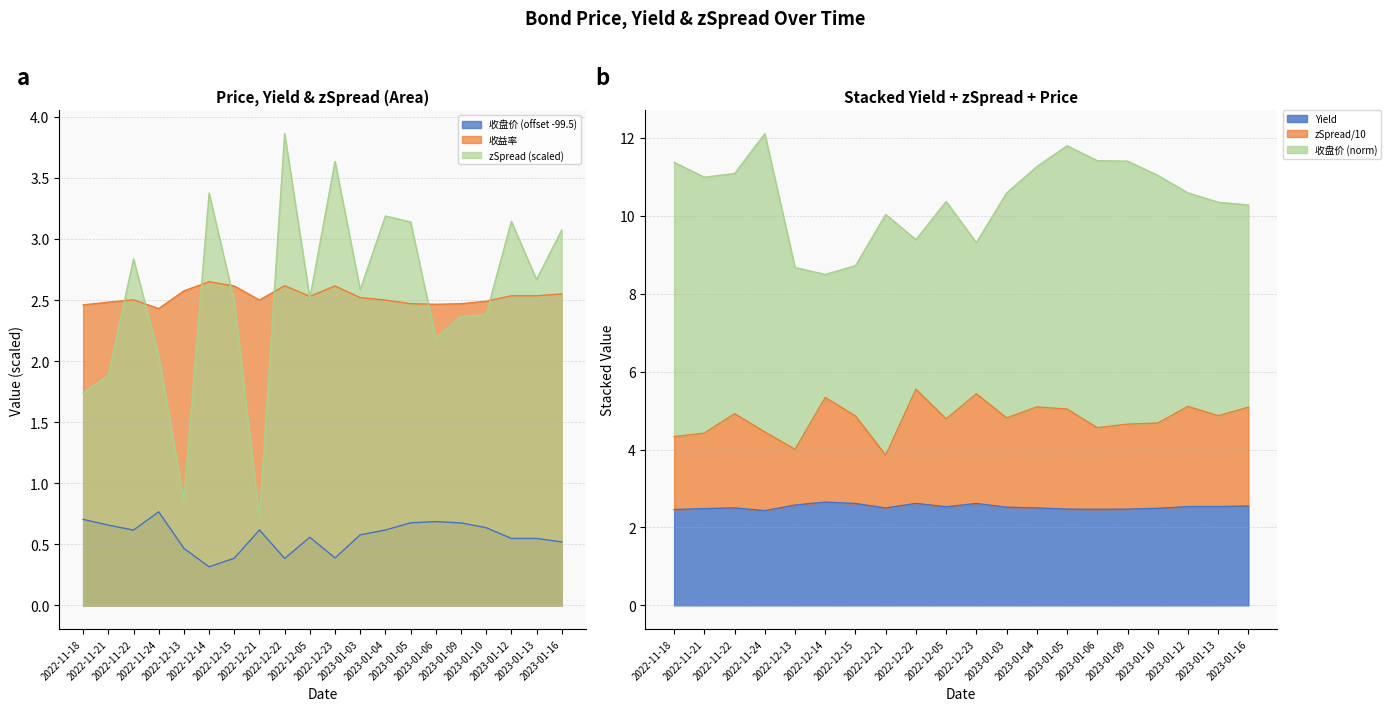

What is the difference between the highest and lowest values at 2022-11-21?

1.8